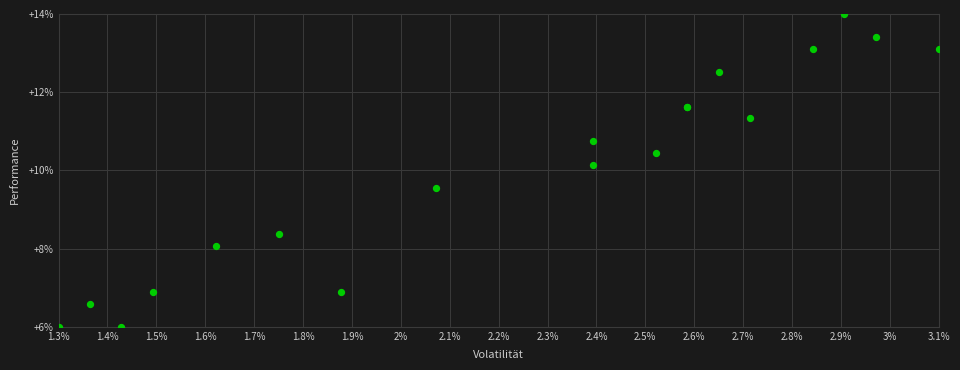

What Y value in the scatter plot is closest to 10?

10.1